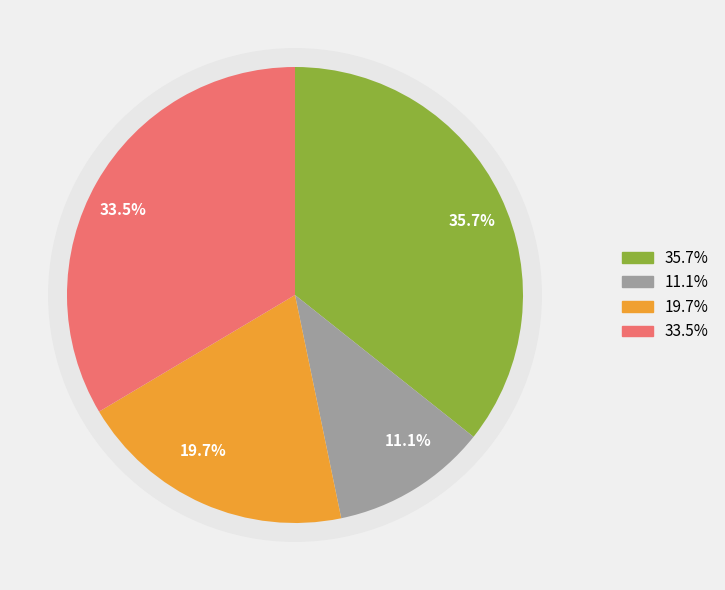

True or false: Robbery accounts for 1% of the total.

False